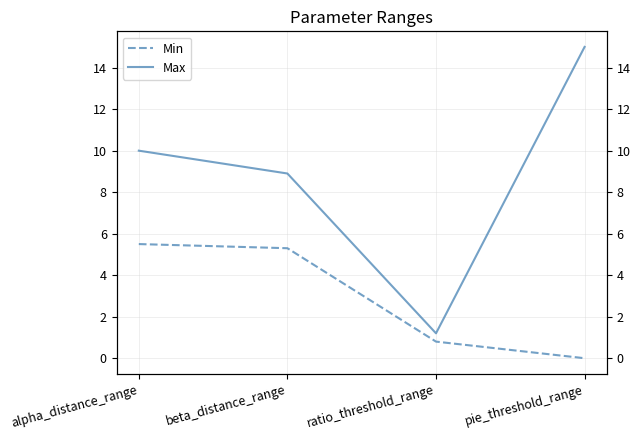

How many data points does each series have?

4